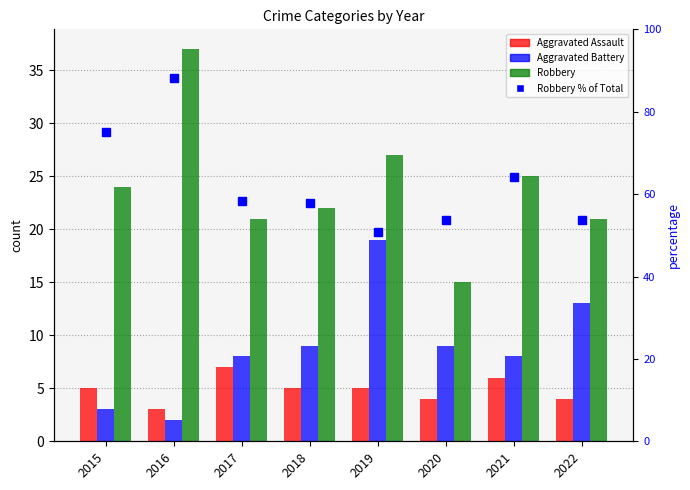

What is the smallest value displayed?

2.0